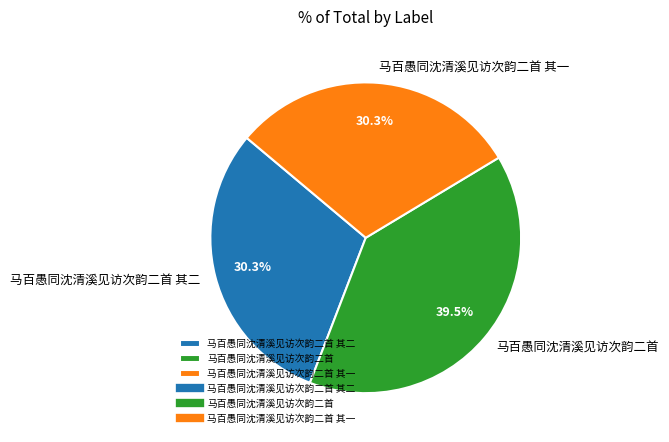

Which has a higher value, 马百愚同沈清溪见访次韵二首 or 马百愚同沈清溪见访次韵二首 其一?

马百愚同沈清溪见访次韵二首